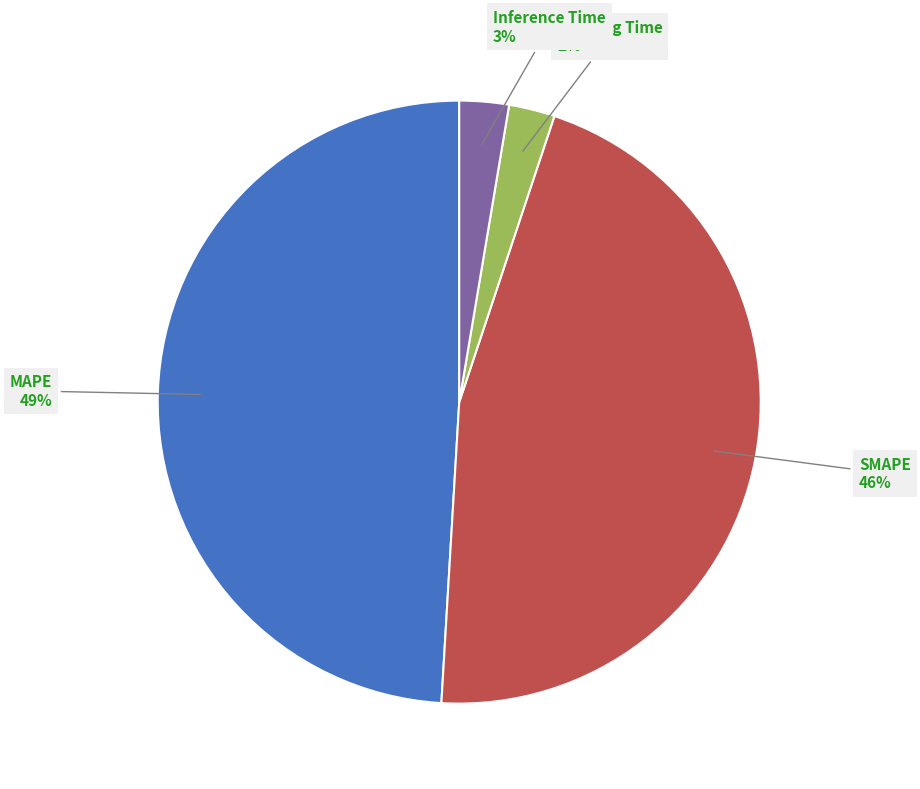

Is there a majority slice in this chart?

No